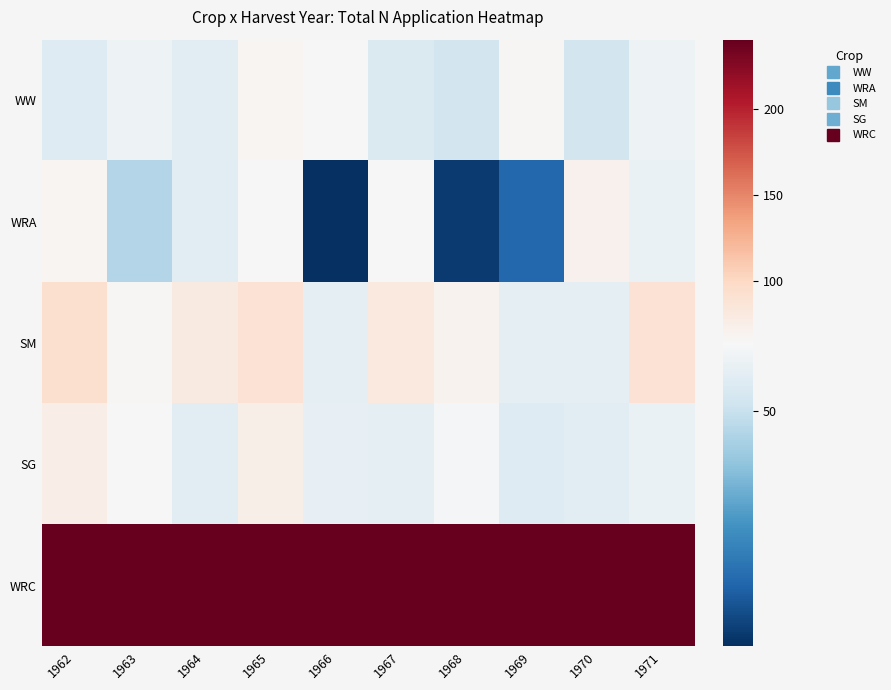

List the series in order of their peak value, highest first.

WRC, SM, SG, WRA, WW